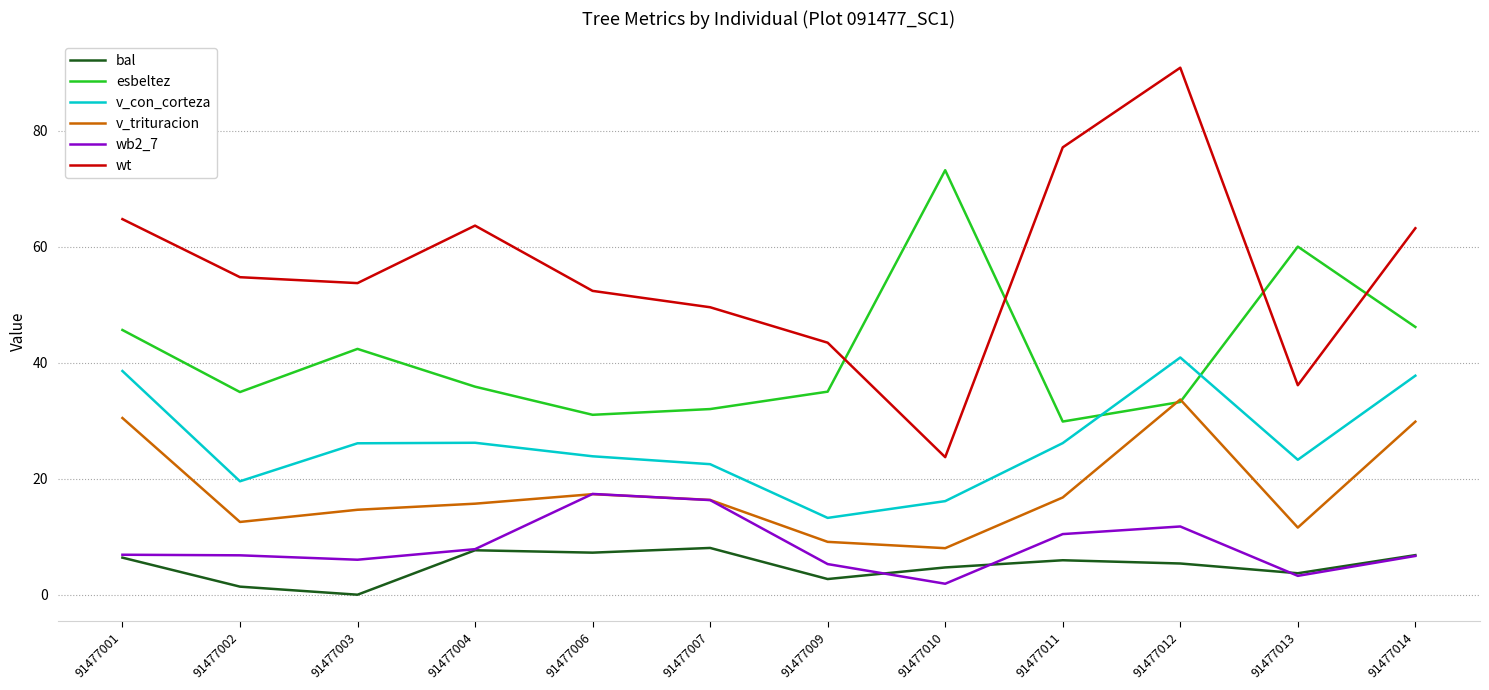

At which label does v_con_corteza first exceed 26?

91477001